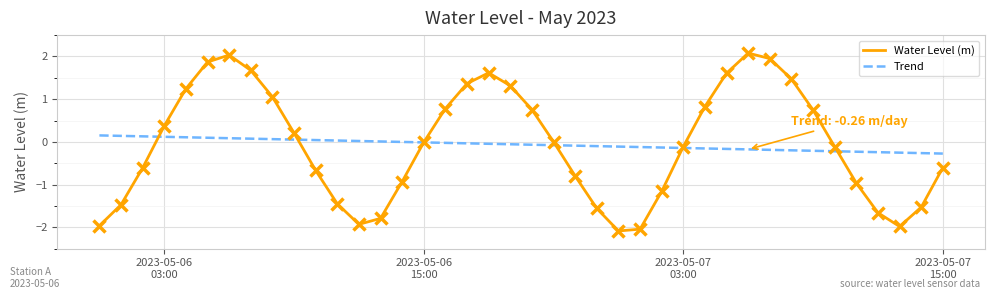

What is the minimum value for Water Level (m)?

-2.1